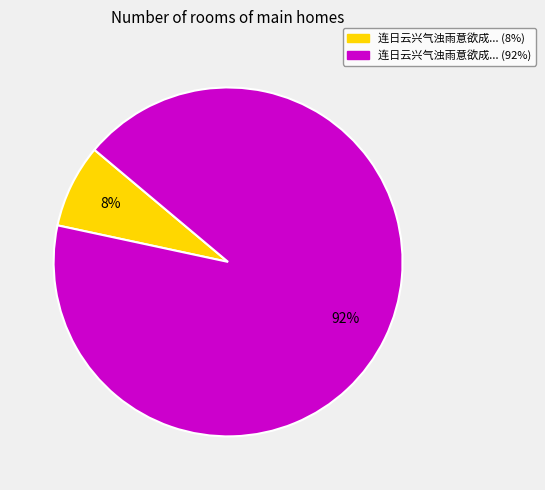

To the nearest percent, what is the average slice percentage?

50%